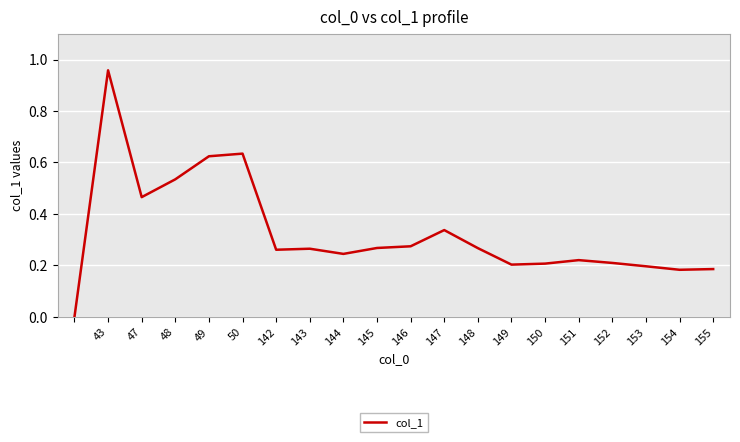

The value at 50 is 0.9. True or false?

False